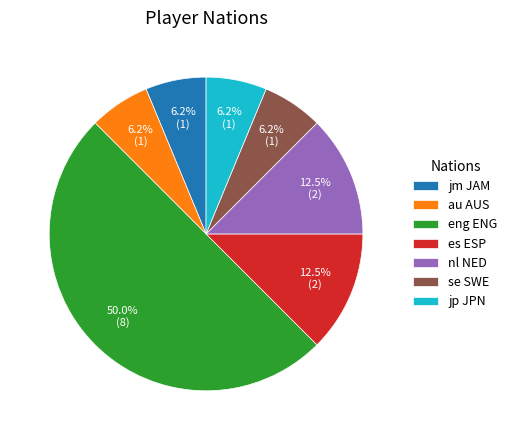

Which category has the biggest portion of the pie?

eng ENG